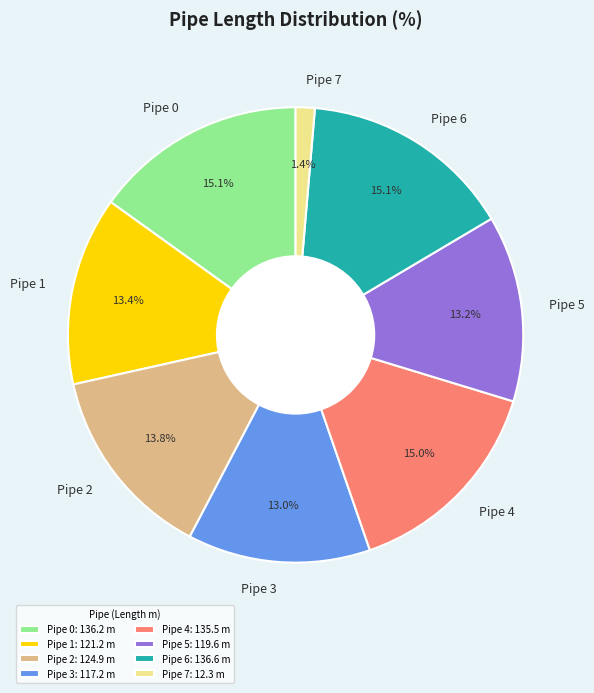

What percentage is NOT represented by Pipe 5?

86.8%